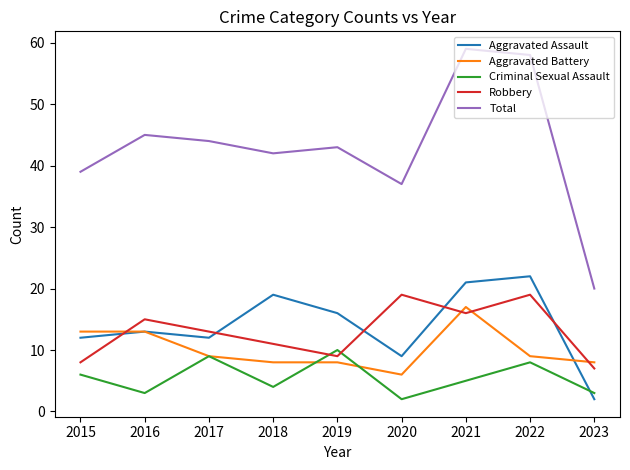

What is the difference between the maximum and minimum values in the Robbery series?

12